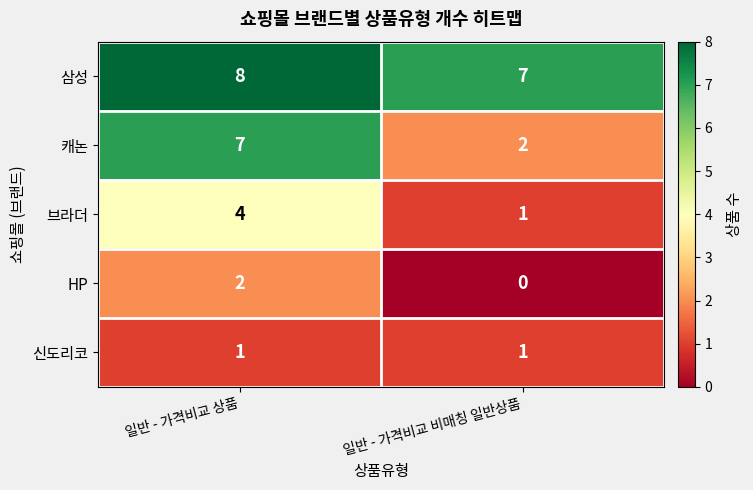

What is the maximum value for 브라더?

4